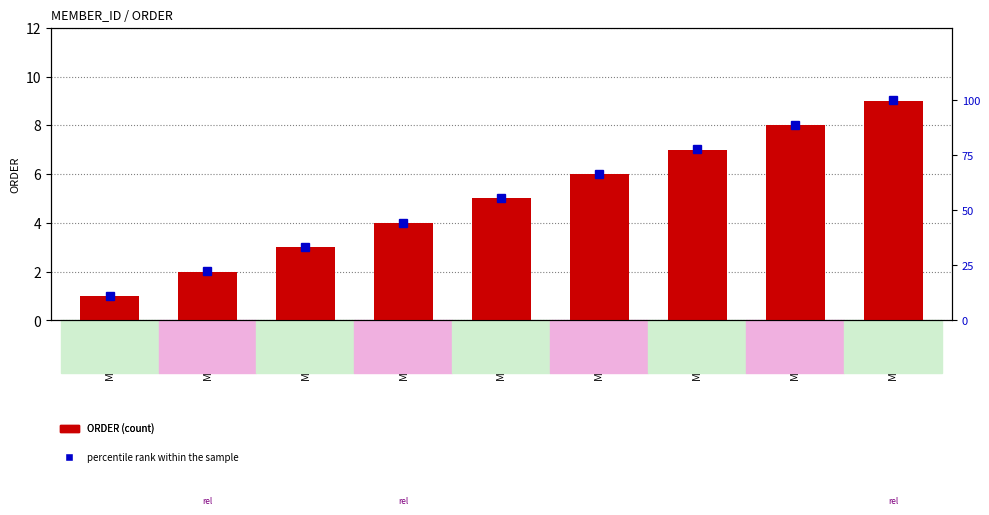

Reading left to right, transcribe all the data shown in this chart.

ORDER: 1.0	2.0	3.0	4.0	5.0	6.0	7.0	8.0	9.0
percentile rank within the sample: 11.1	22.2	33.3	44.4	55.6	66.7	77.8	88.9	100.0